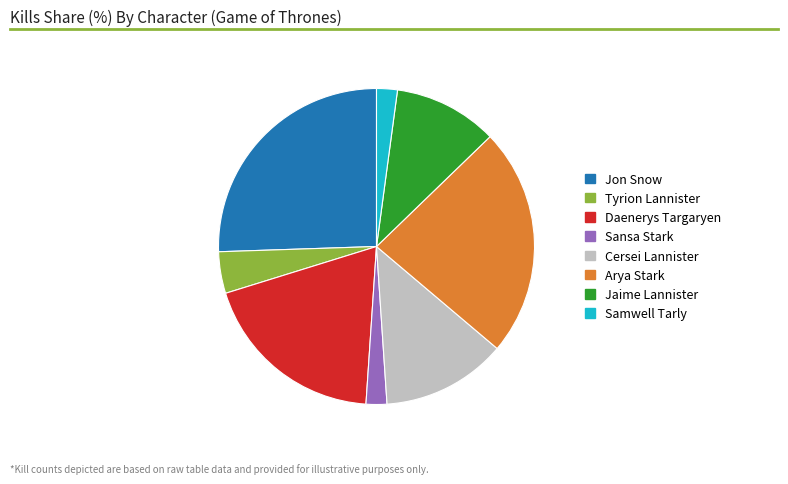

How many segments does this pie chart have?

8